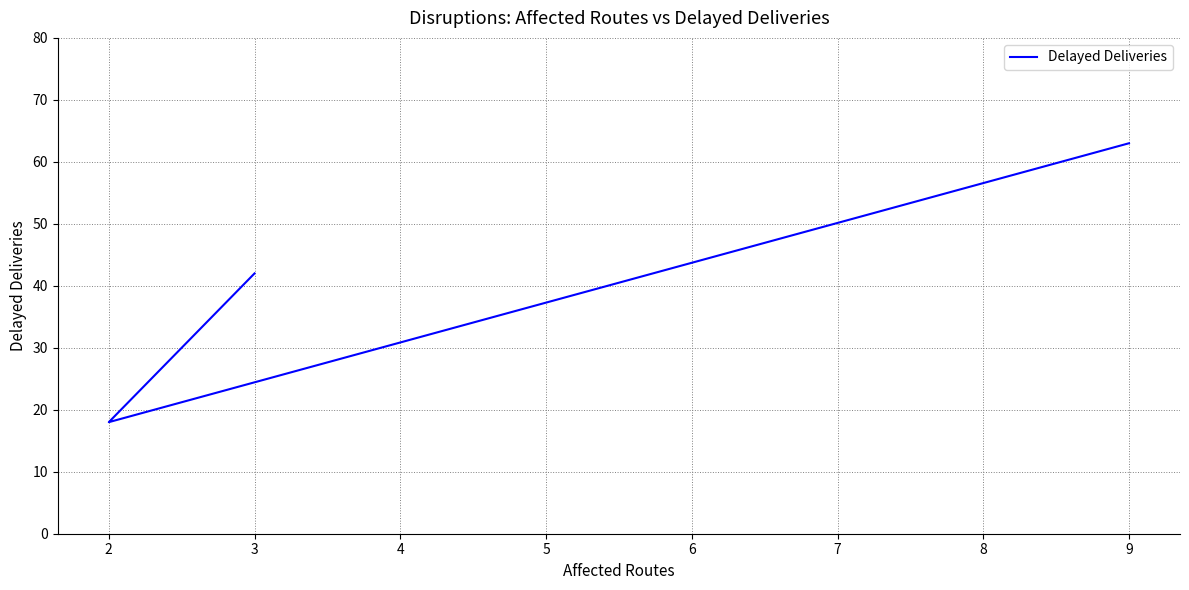

How many categories are shown in the chart?

3